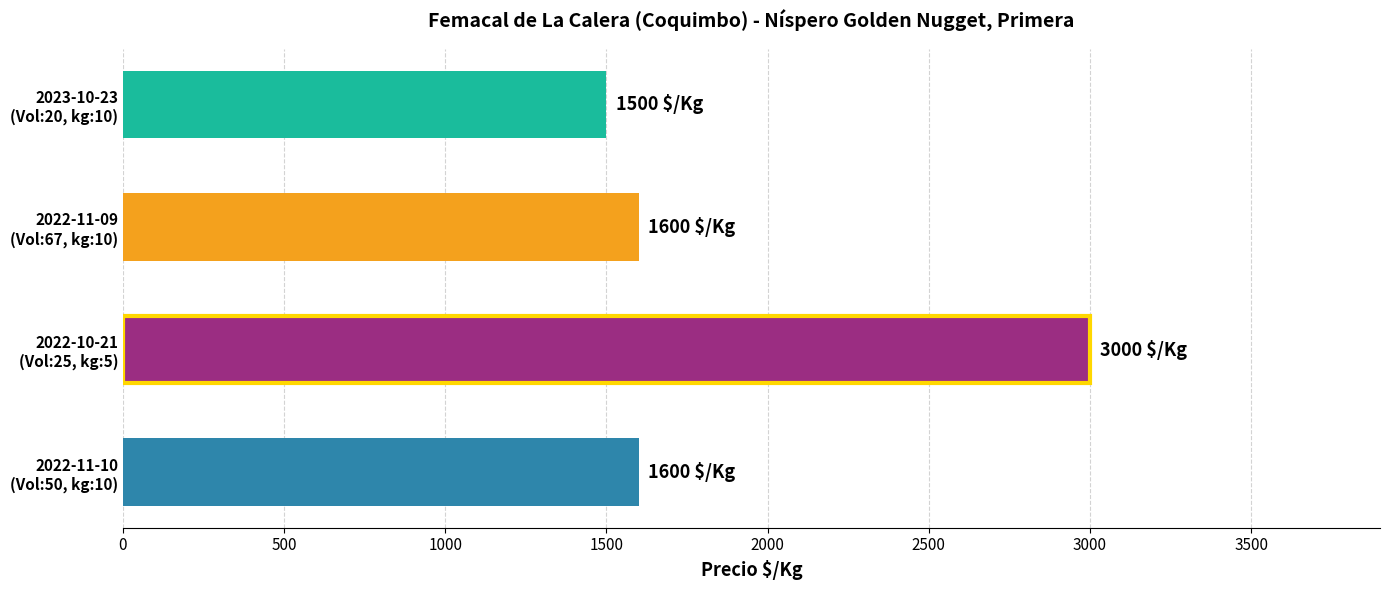

What is the sum of all values?

7700